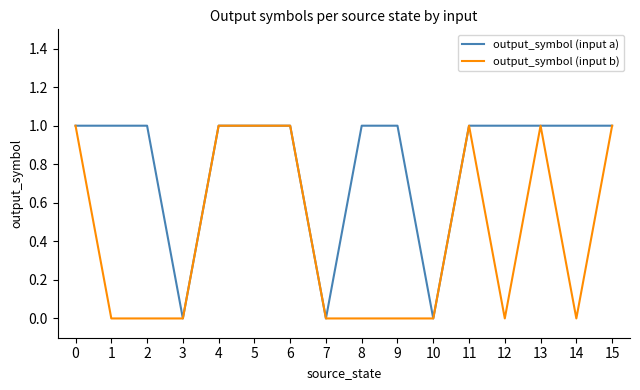

Rank the series at 1 from lowest to highest value.

output_symbol (input b), output_symbol (input a)